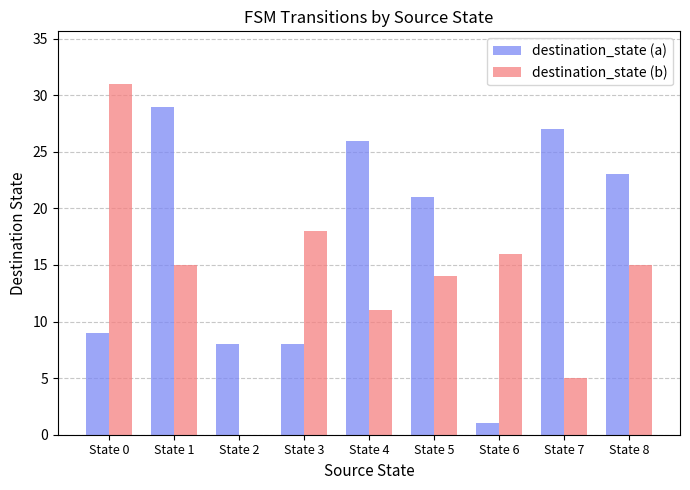

Read the destination_state (a) value at State 2.

8